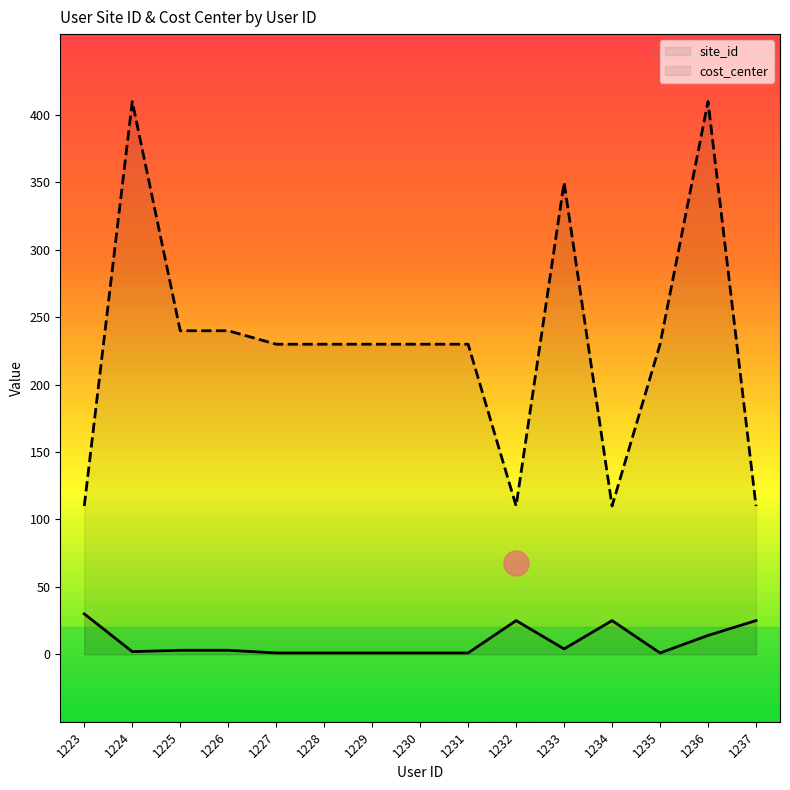

True or false: site_id and cost_center intersect in this chart.

False